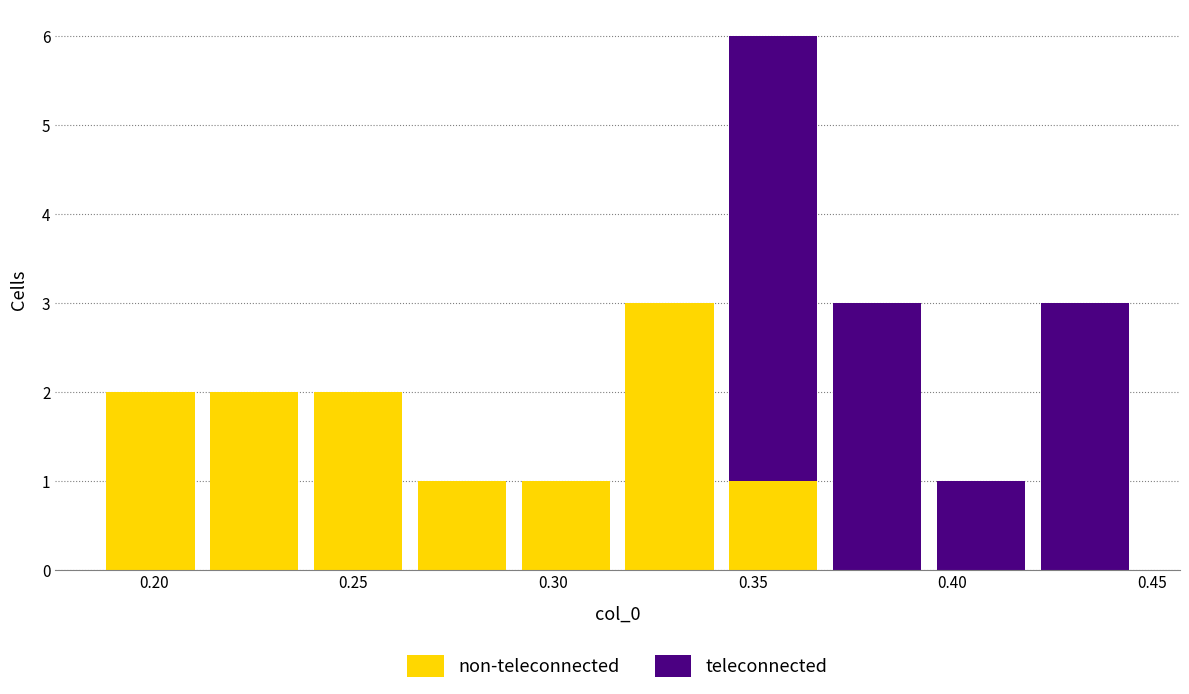

Which range on the x-axis has the tallest stacked bar (by total height)?

0.340 to 0.370